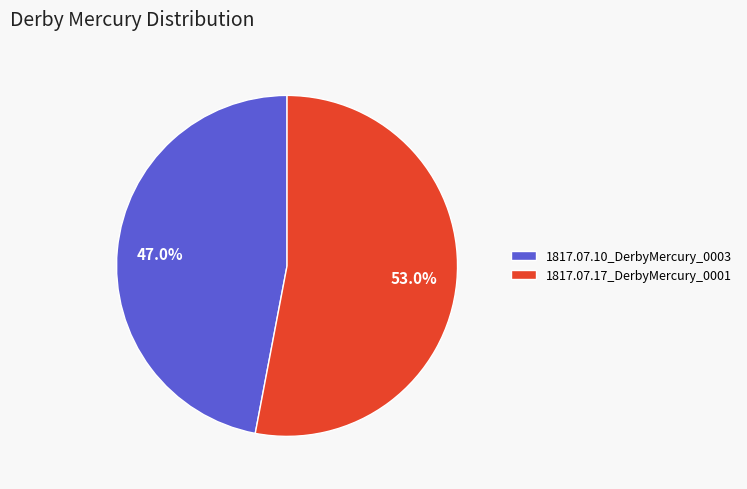

Is the sum of 1817.07.17_DerbyMercury_0001 and 1817.07.10_DerbyMercury_0003 greater than half?

Yes